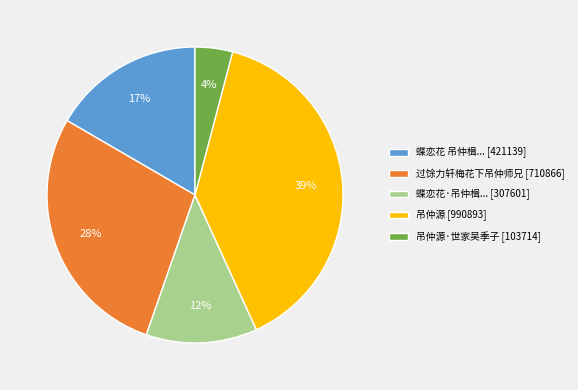

Combined, do 吊仲源 [990893] and 过馀力轩梅花下吊仲师兄 [710866] account for over 50%?

Yes